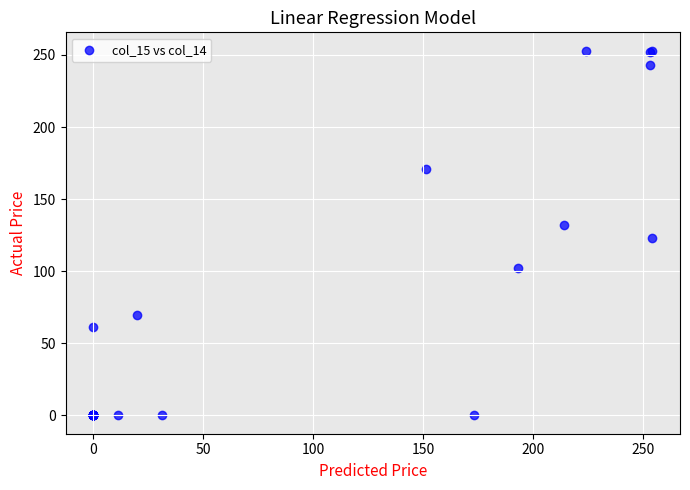

What Y value in the scatter plot is closest to 126?

123